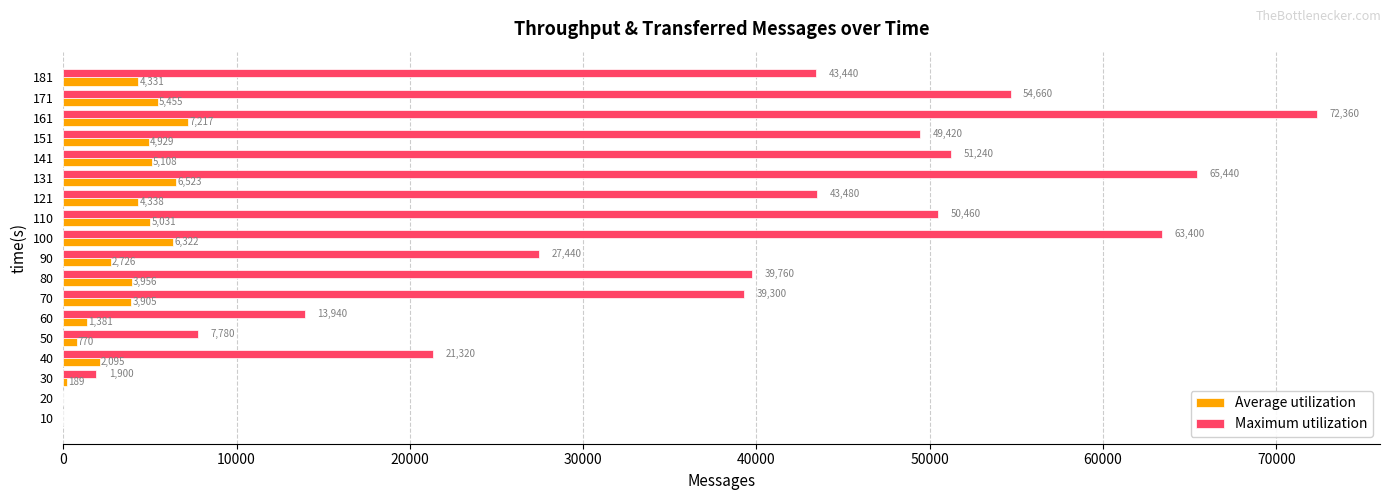

The value of Maximum utilization at 110 is 33738. True or false?

False